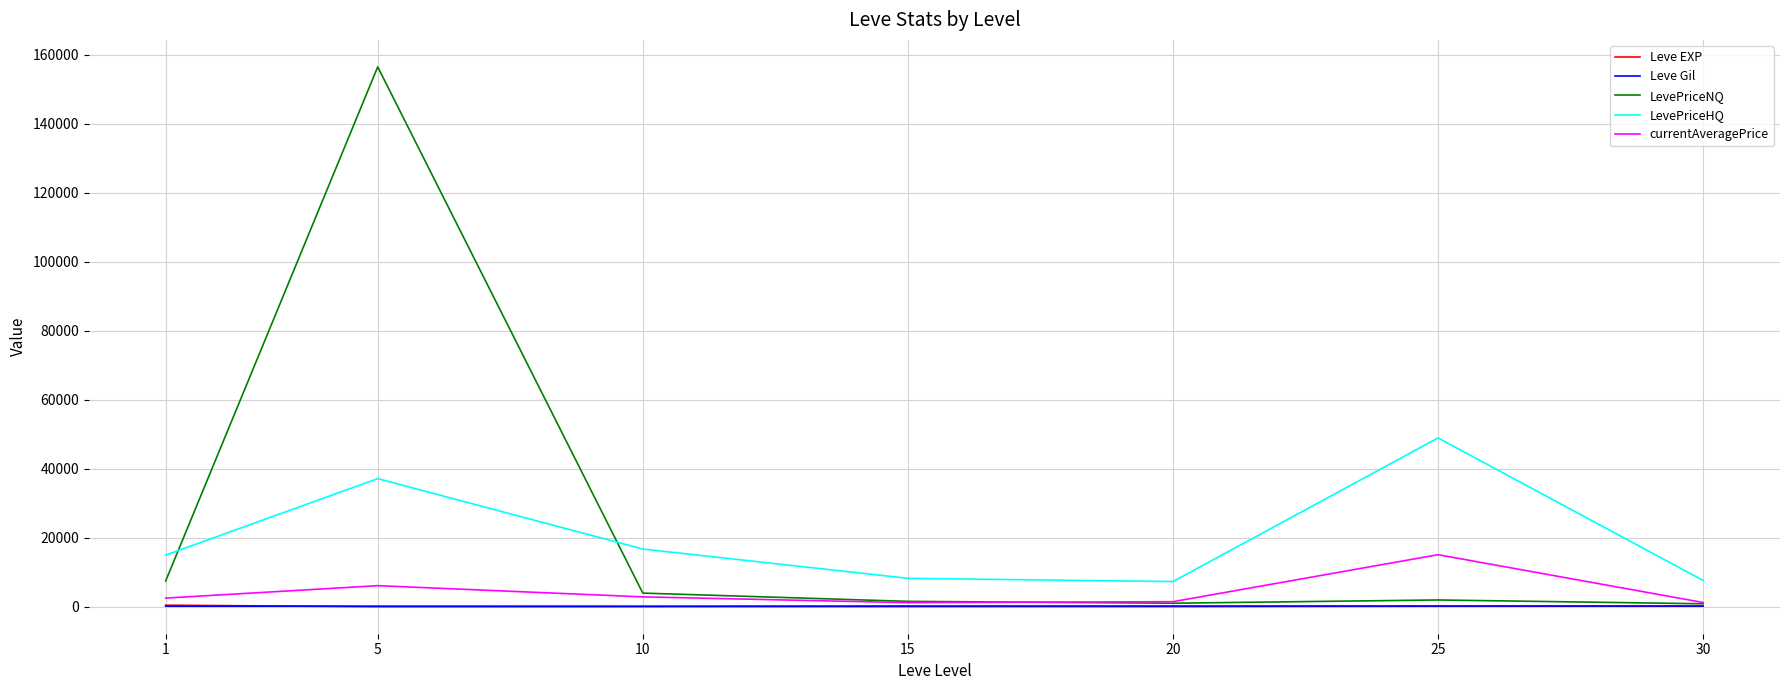

What are all the series names shown in the legend?

Leve EXP, Leve Gil, LevePriceNQ, LevePriceHQ, currentAveragePrice